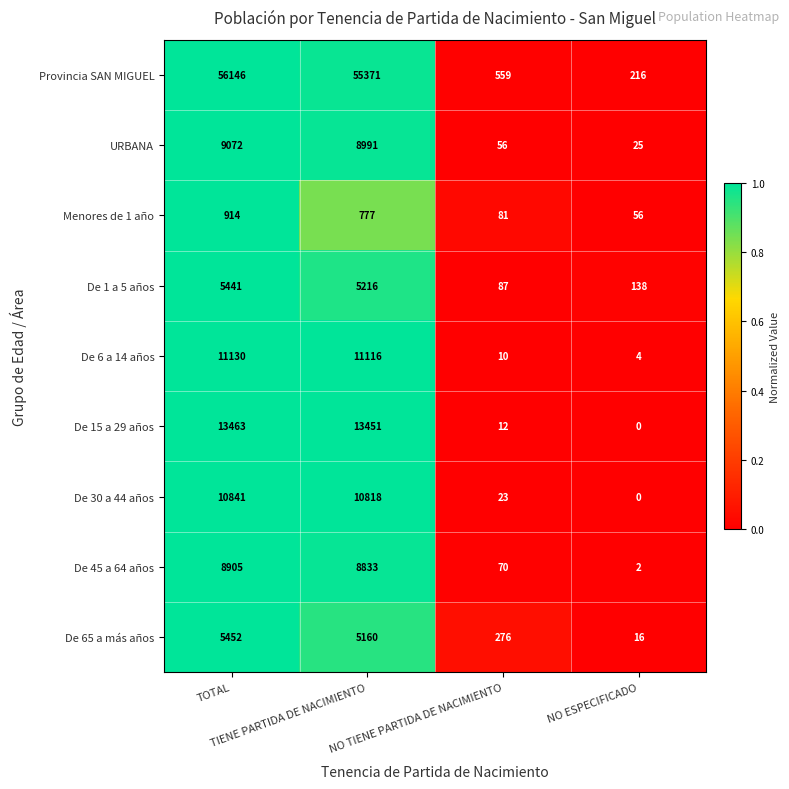

At how many categories does at least one series exceed 0?

4